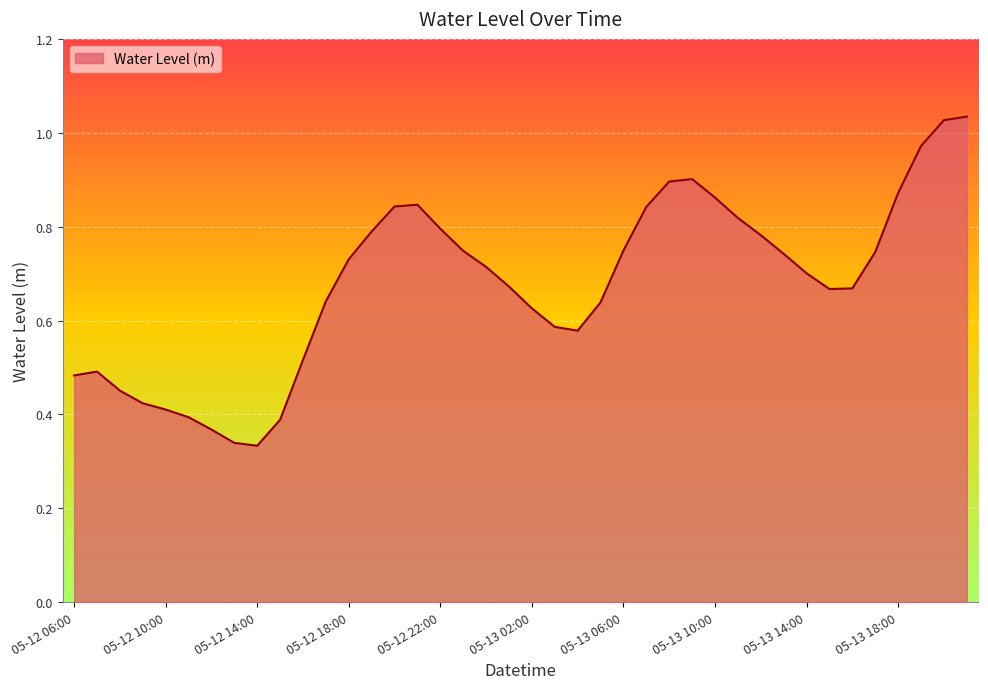

How many interior local peaks (higher than both neighbors) does the data have?

3